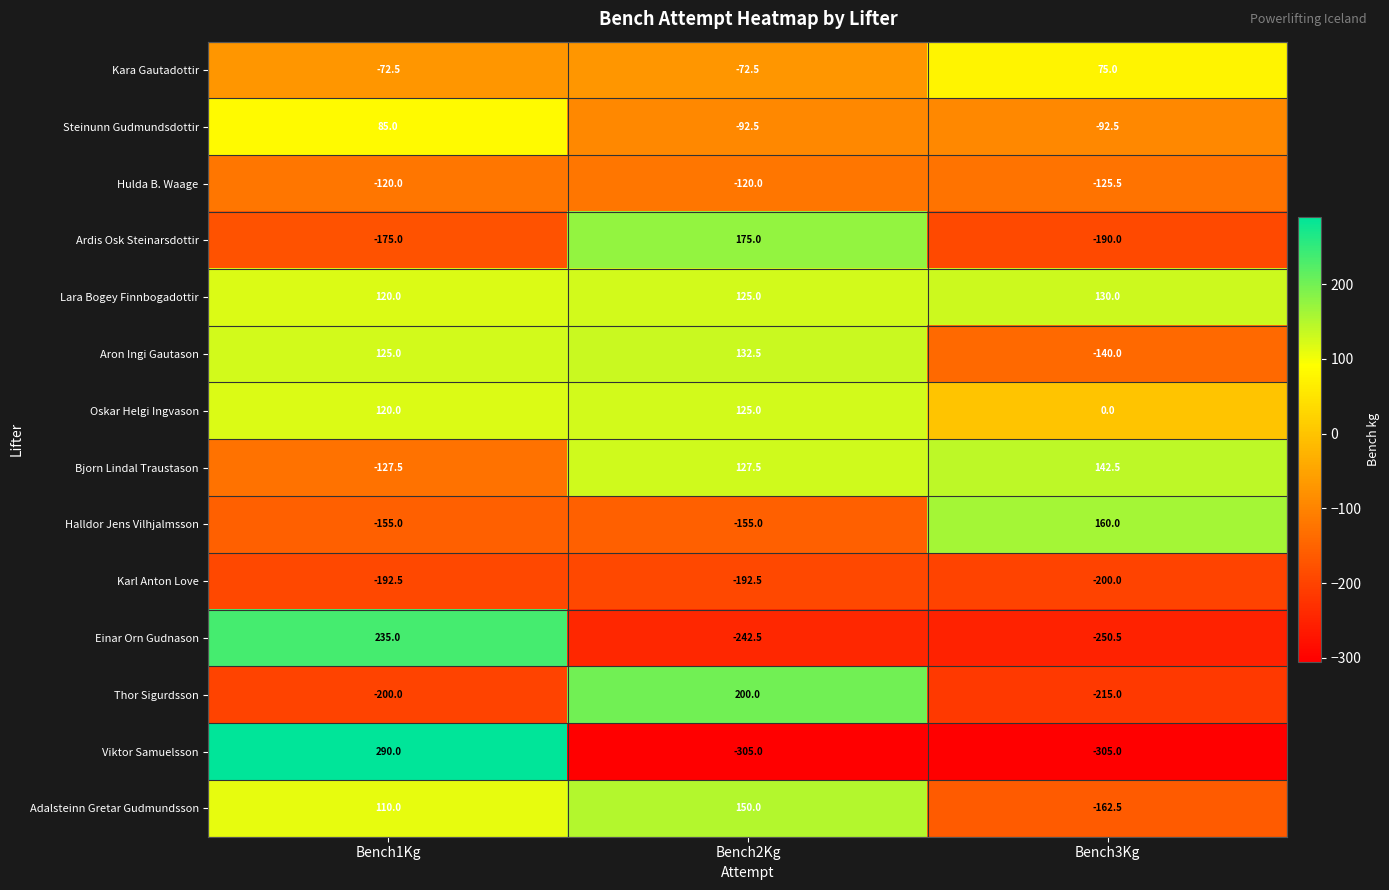

What is the difference between the maximum and minimum values in the Oskar Helgi Ingvason series?

125.0